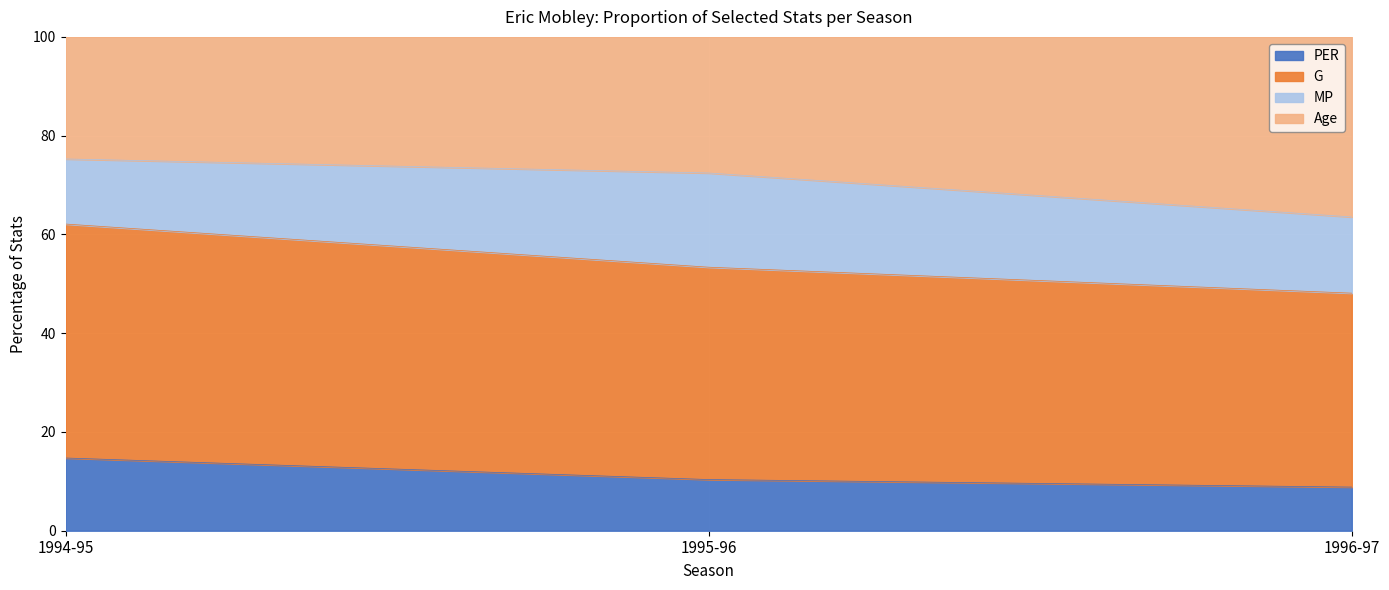

What is the total value across all series at 1994-95?

100.0